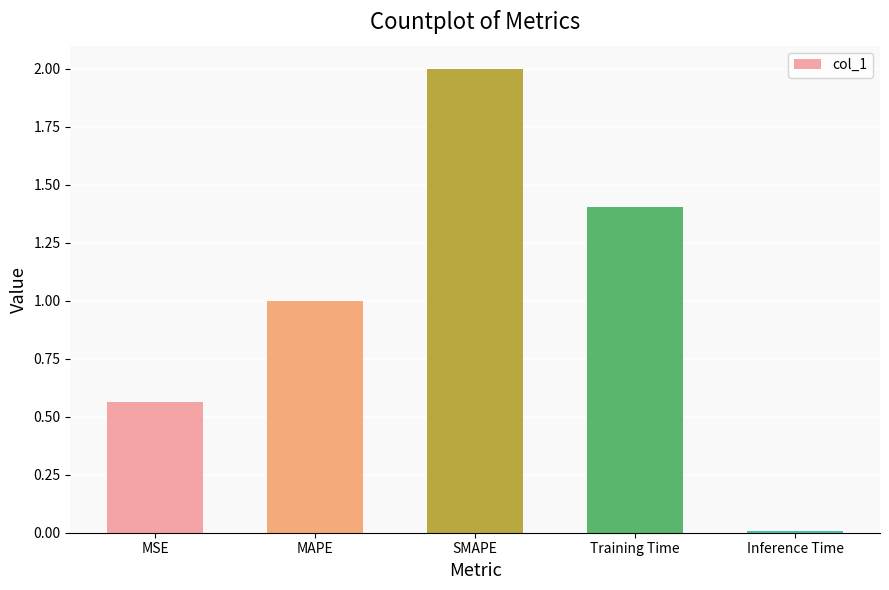

List the labels in order of value, largest first.

SMAPE, Training Time, MAPE, MSE, Inference Time